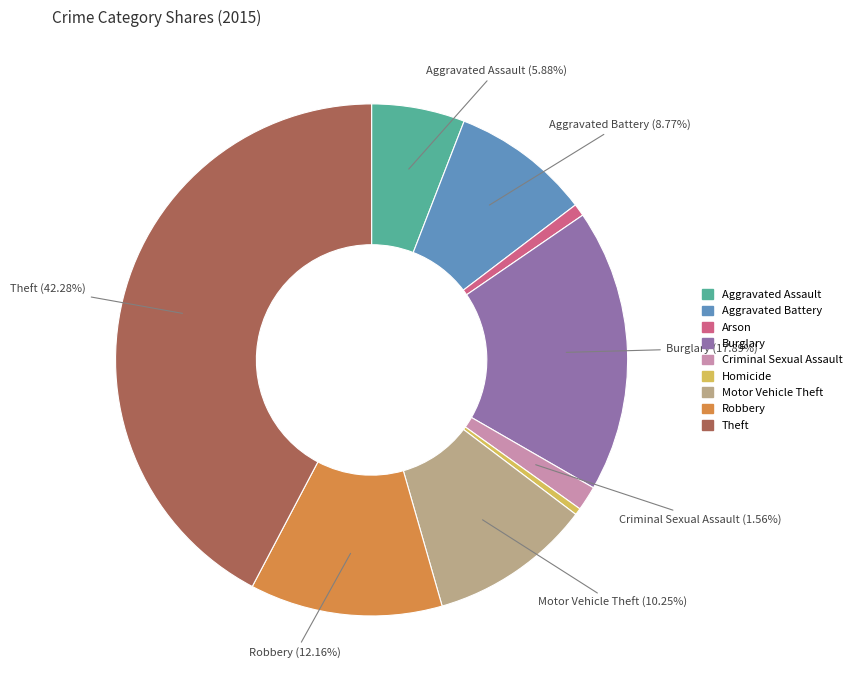

To the nearest percent, what is the difference between the Burglary and Motor Vehicle Theft slice percentages?

8%